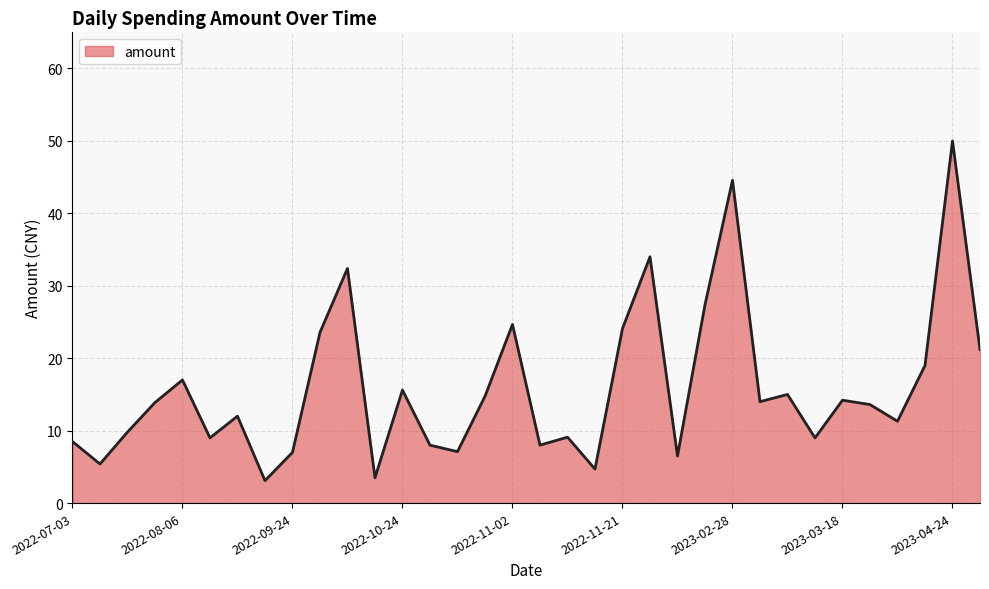

What is the greatest value displayed?

50.0